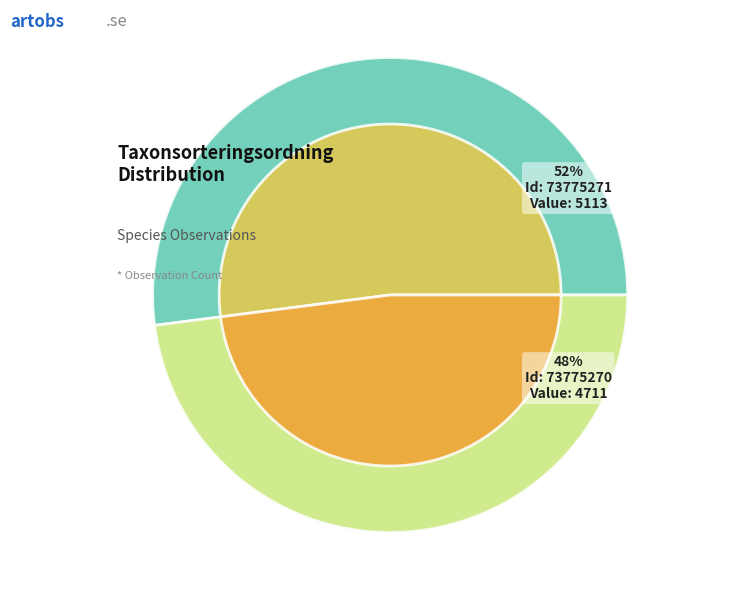

Which category accounts for the majority?

73775271